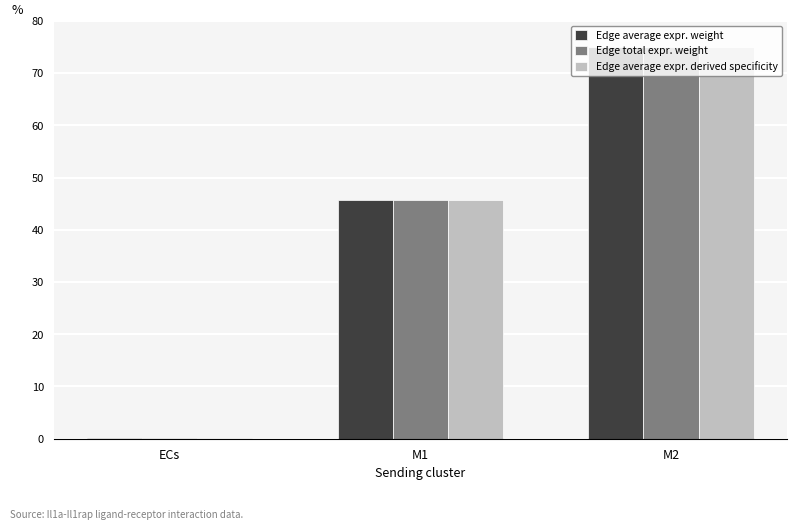

What are all the series names shown in the legend?

Edge average expr. weight, Edge total expr. weight, Edge average expr. derived specificity